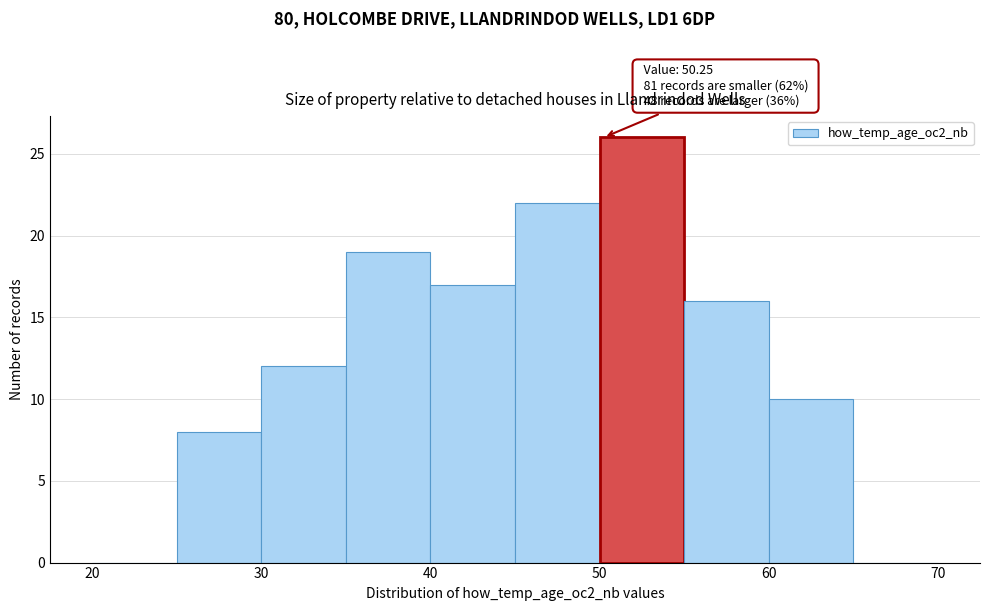

Over which range of the x-axis is the bar tallest?

50 to 55